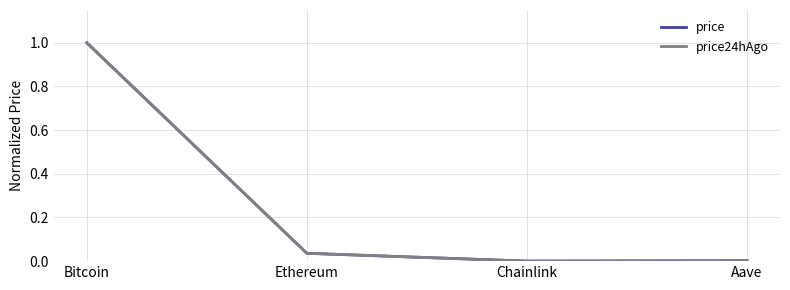

The price24hAgo series shows 0.0 at Aave. True or false?

True